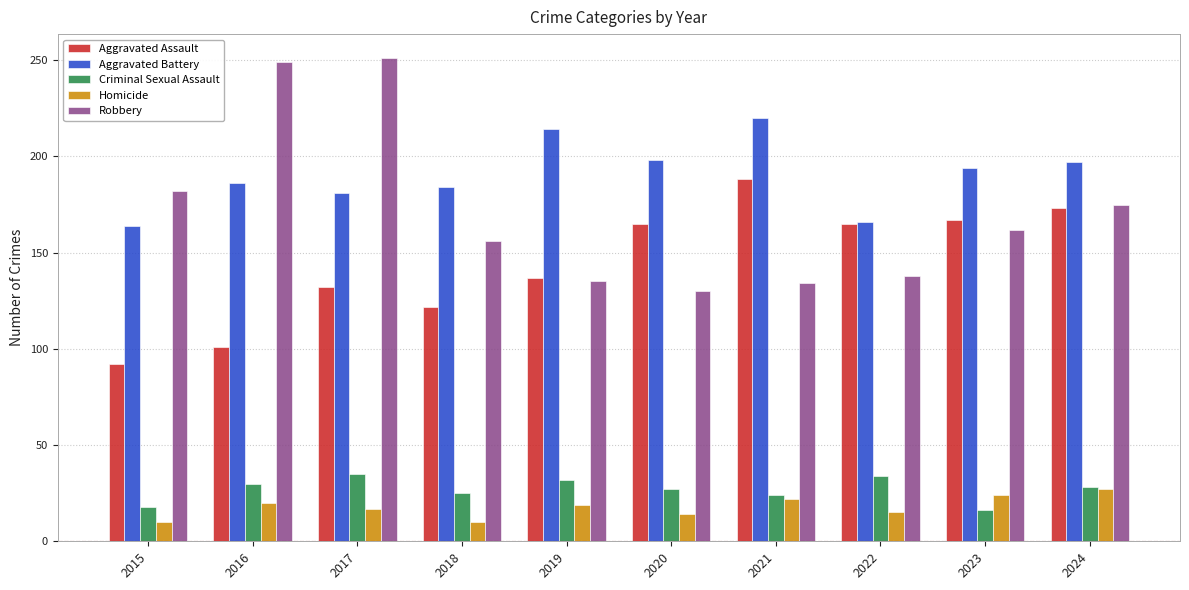

The Aggravated Assault series shows 137 at 2019. True or false?

True